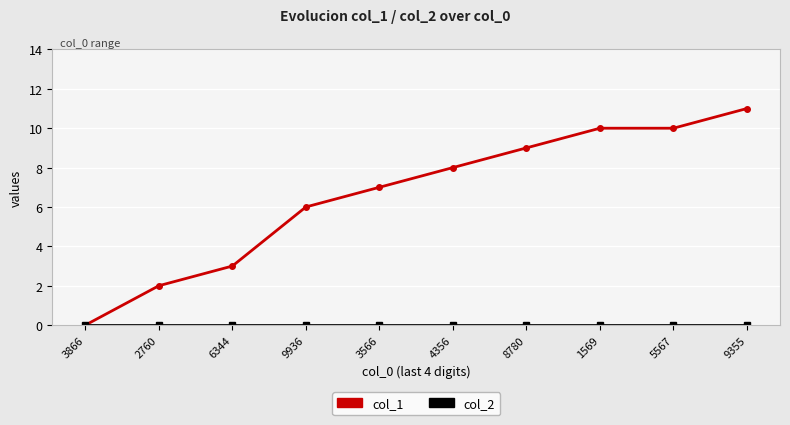

At which category is the sum across all series the highest?

9355